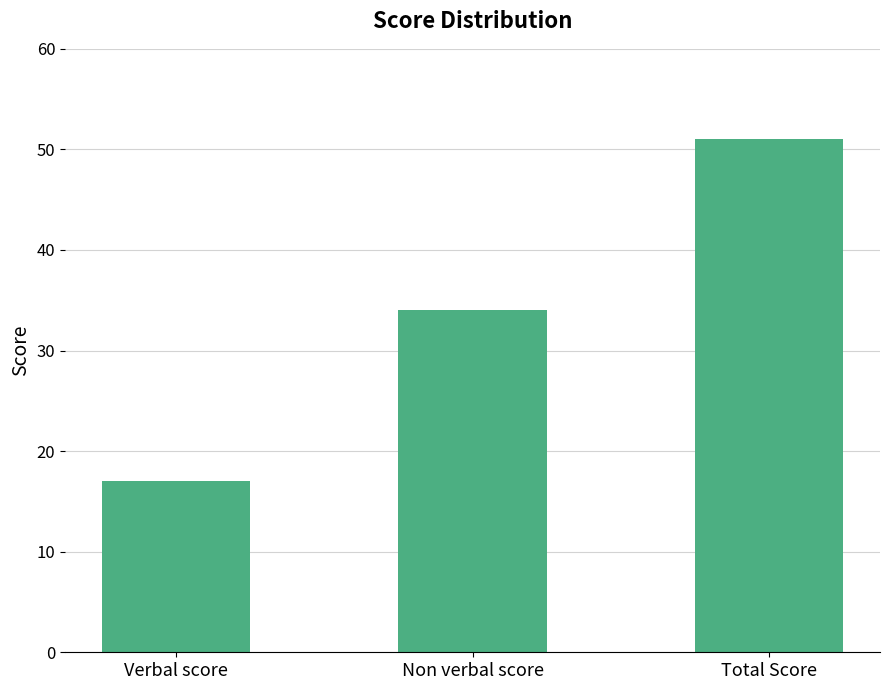

Which label corresponds to the smallest value in the chart?

Verbal score